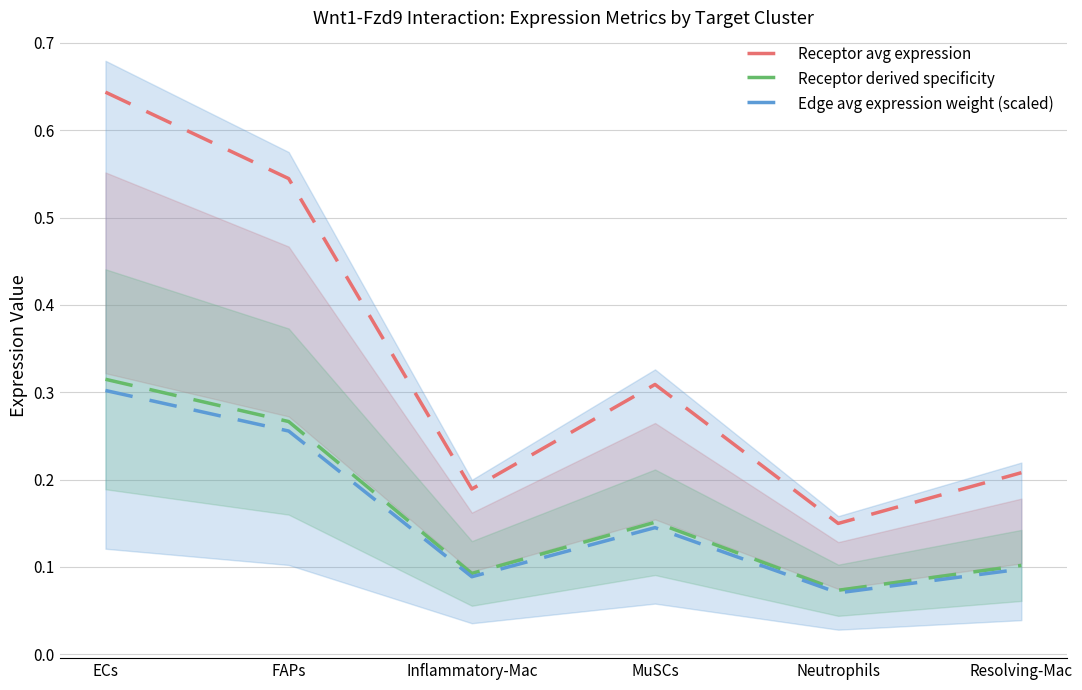

At which category does Receptor derived specificity reach its first local valley?

Inflammatory-Mac